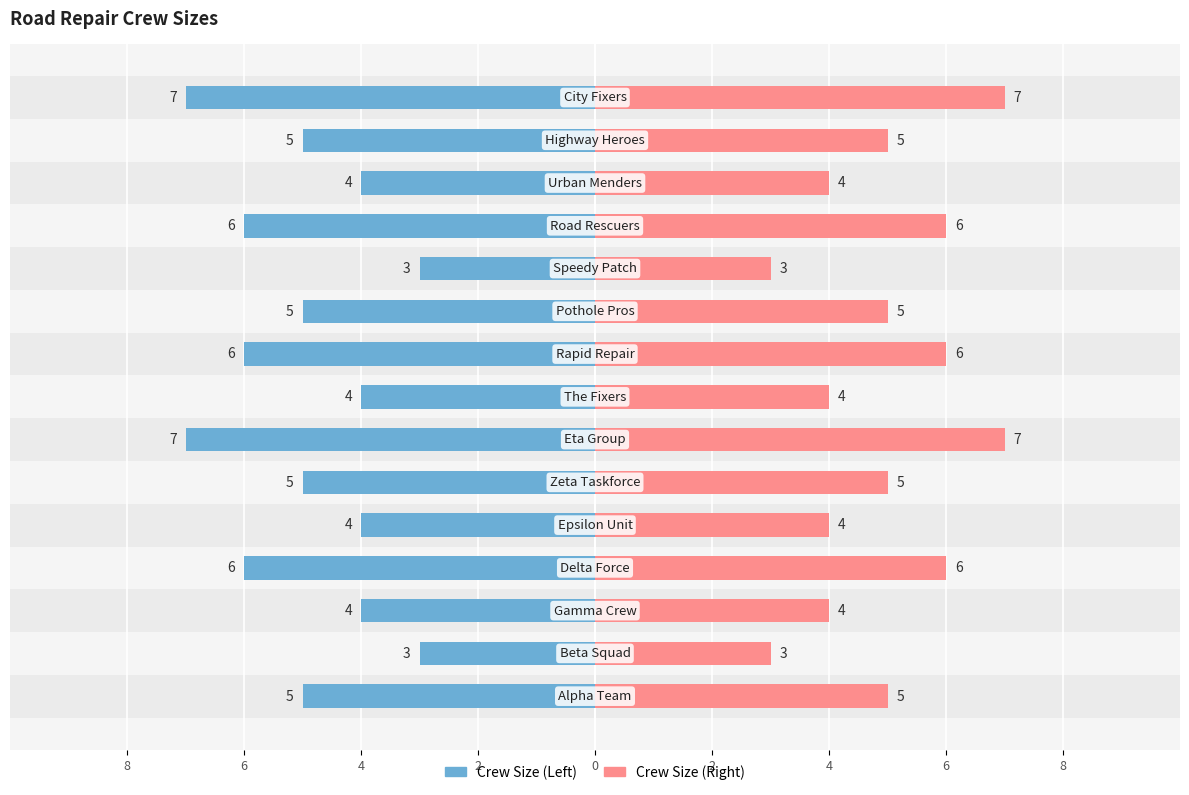

Count the Left Side values in the range -6 to -4.

11